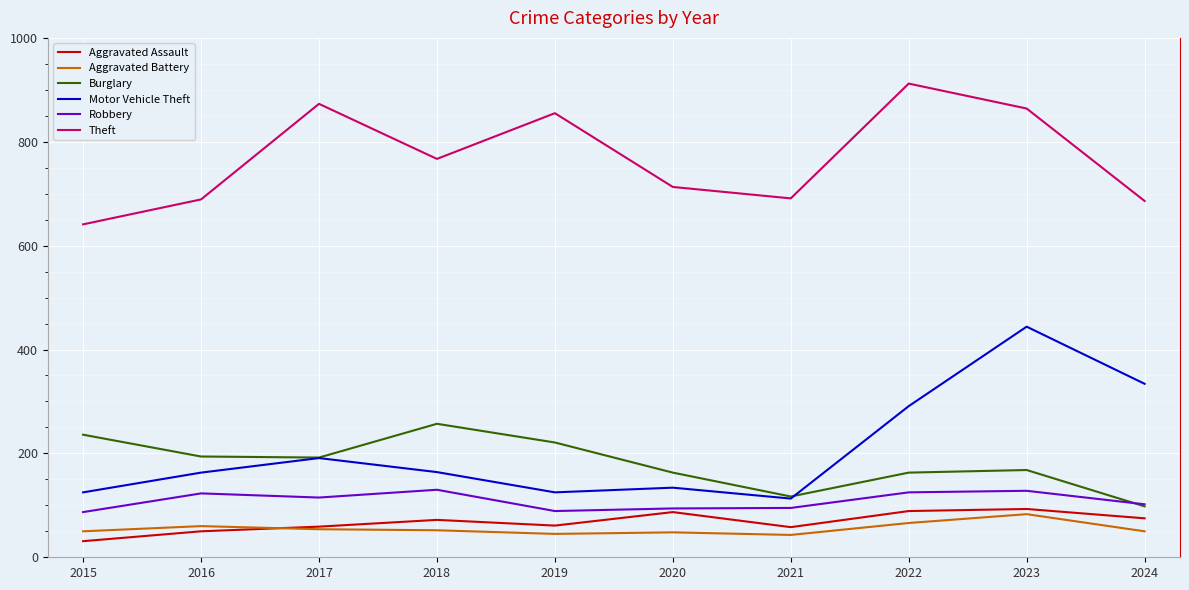

How many lines are shown in the chart?

6